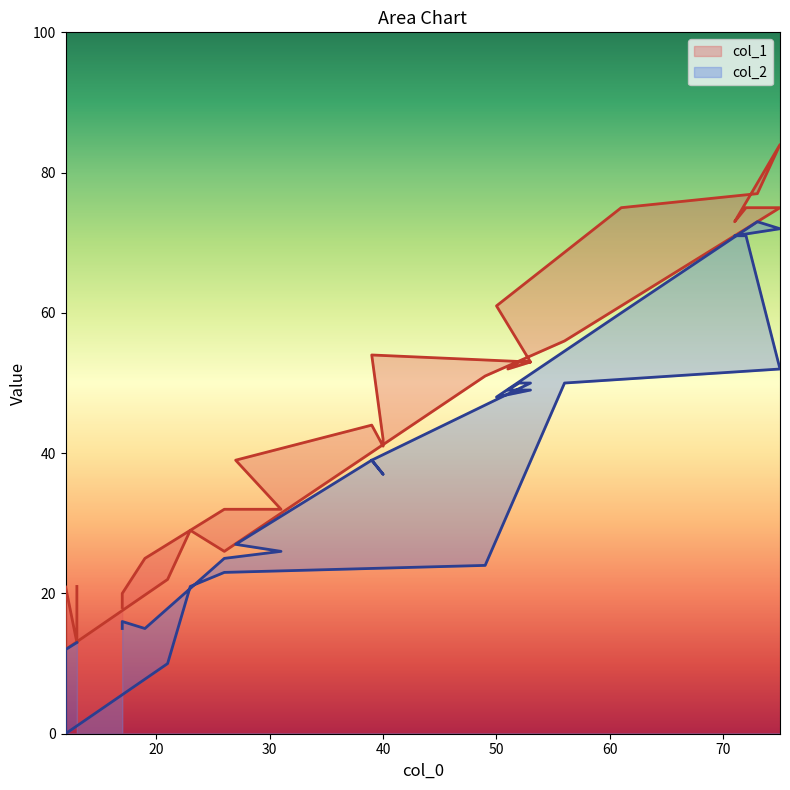

Which series has the largest total across all categories?

col_1